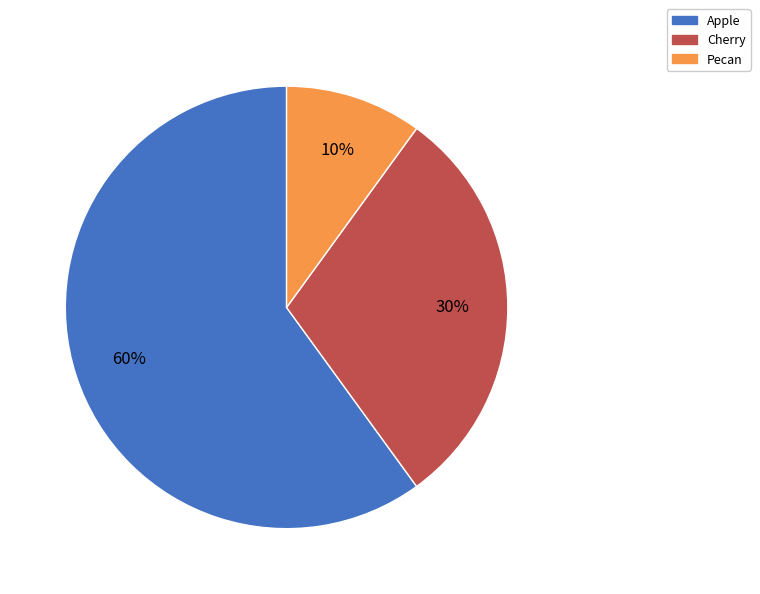

What is the majority slice?

Apple